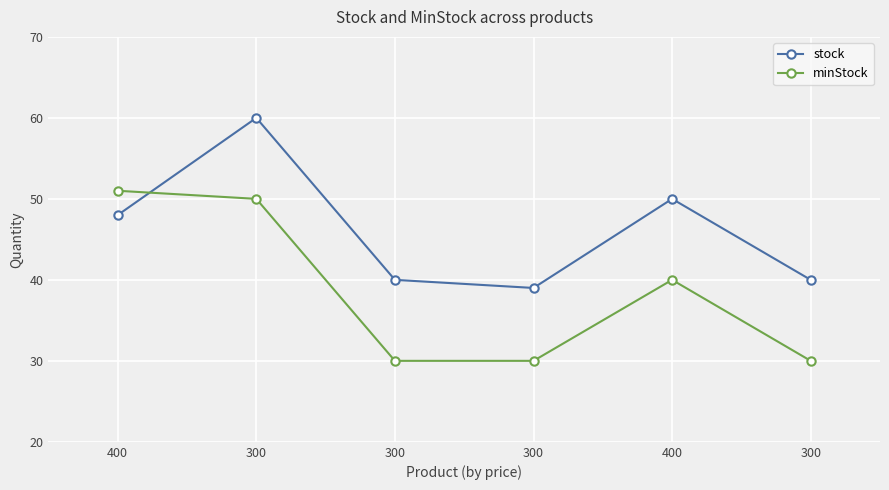

What are all the series names shown in the legend?

stock, minStock